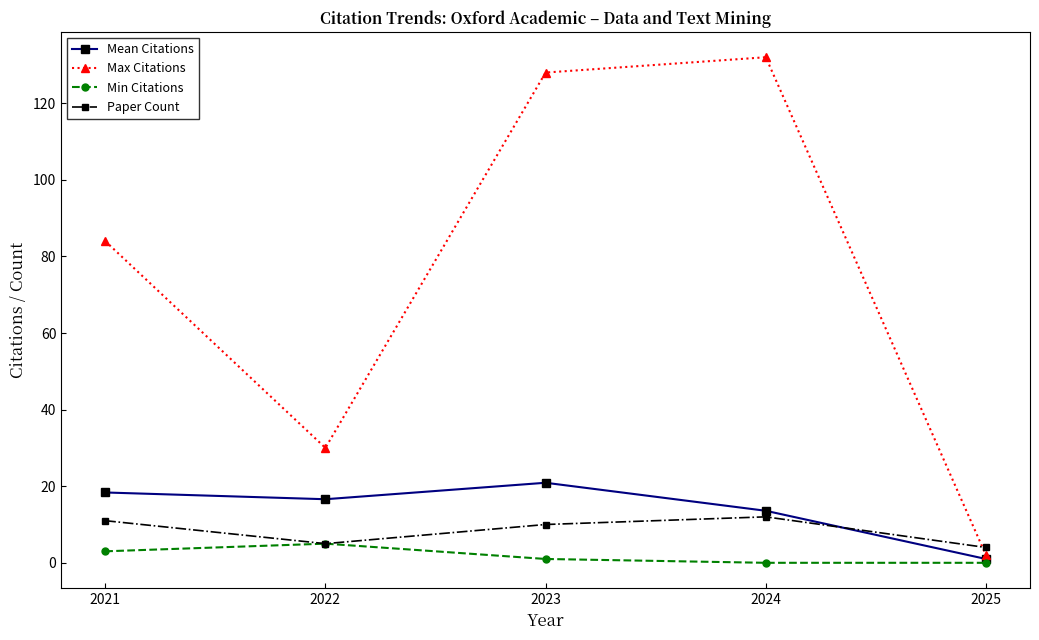

True or false: Paper Count and Max Citations intersect in this chart.

True